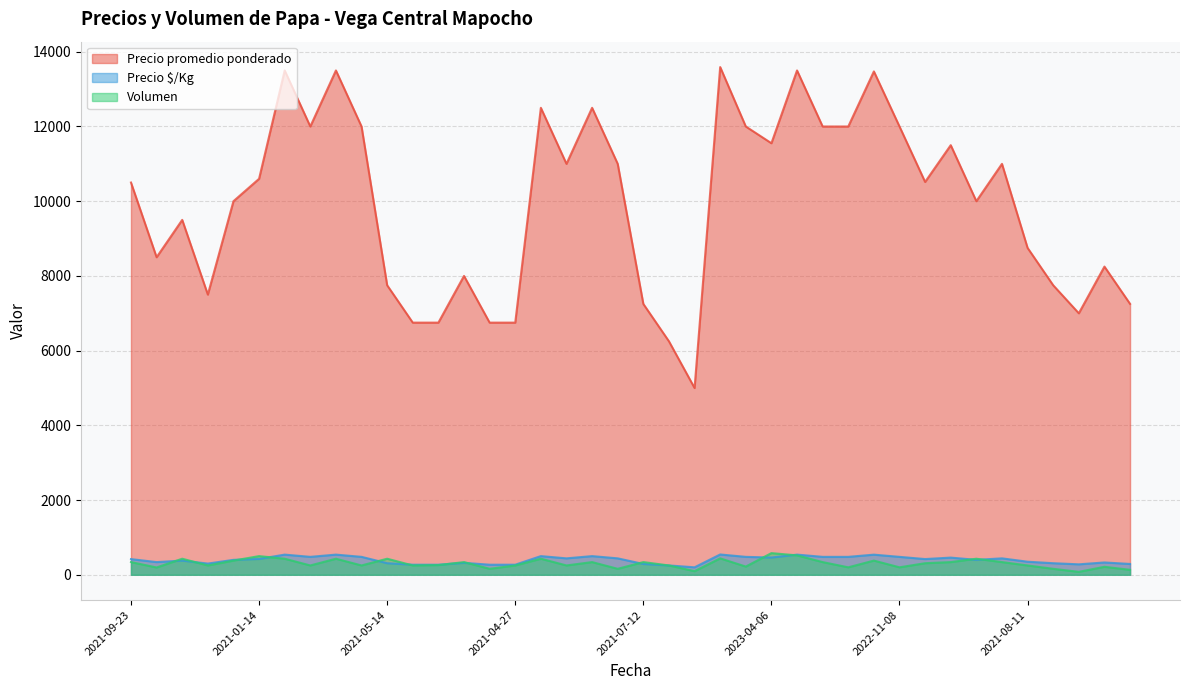

What is the smallest value displayed?

79